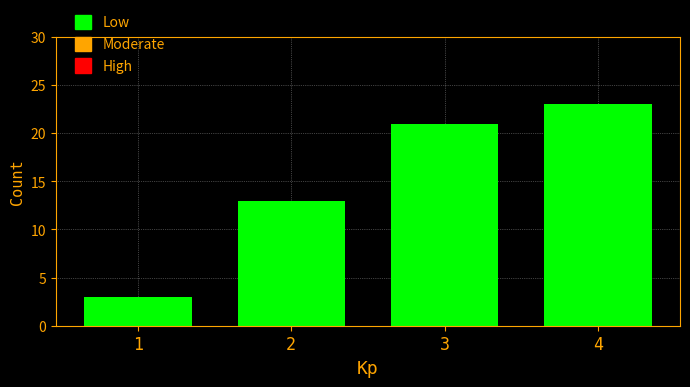

Over which range of the x-axis is the bar tallest?

3.5 to 4.5